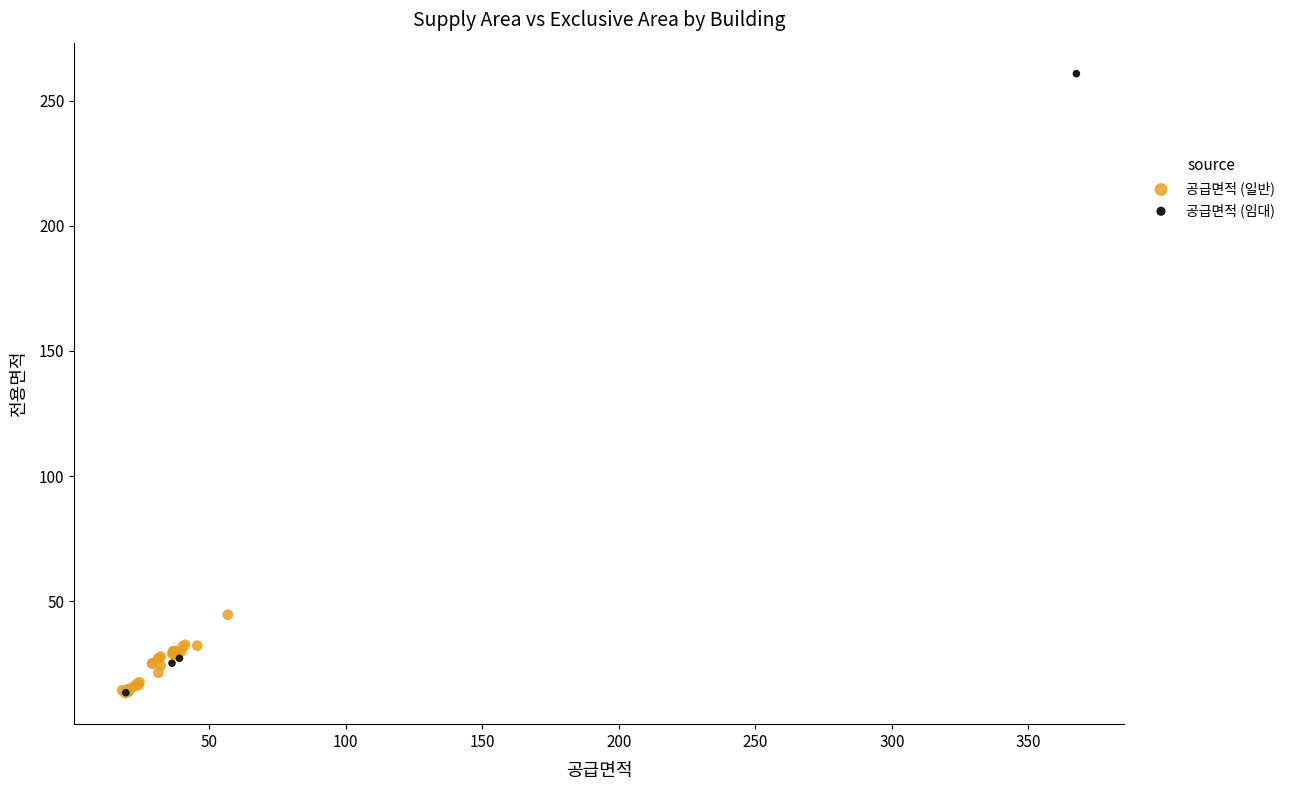

Which series has the widest spread of Y values?

공급면적 (임대)